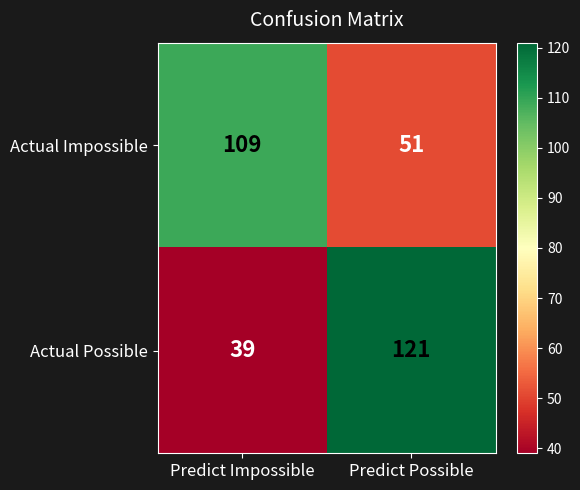

At which label is Actual Possible closest to 80?

Predict Impossible